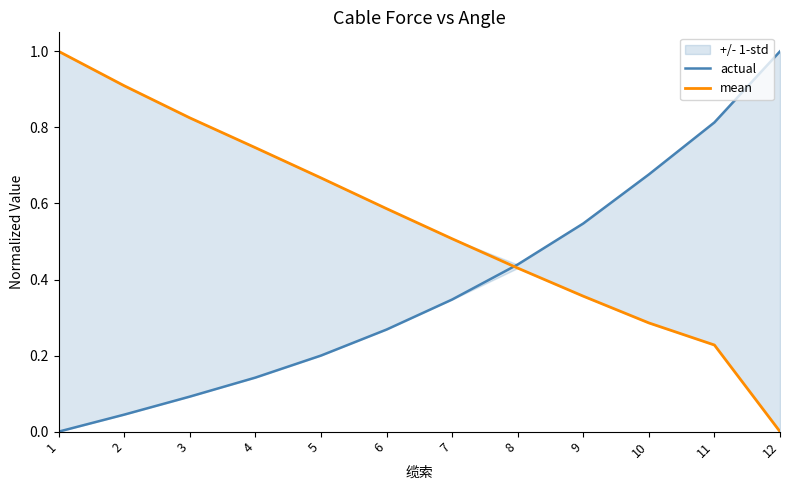

What is the value of the mean point at the 10th from the left?

0.3